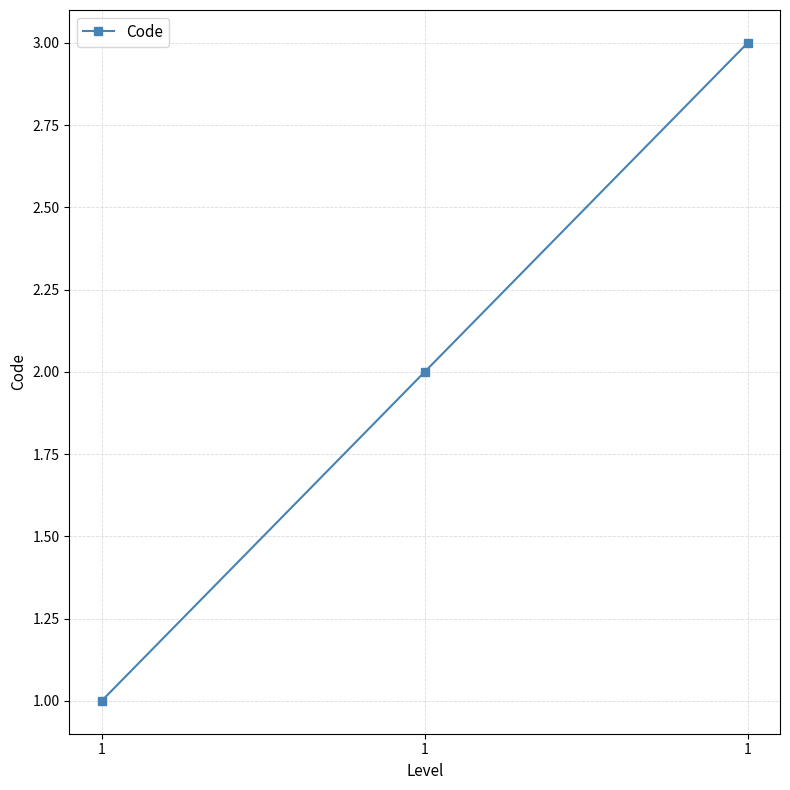

Does the chart have visible grid lines?

Yes